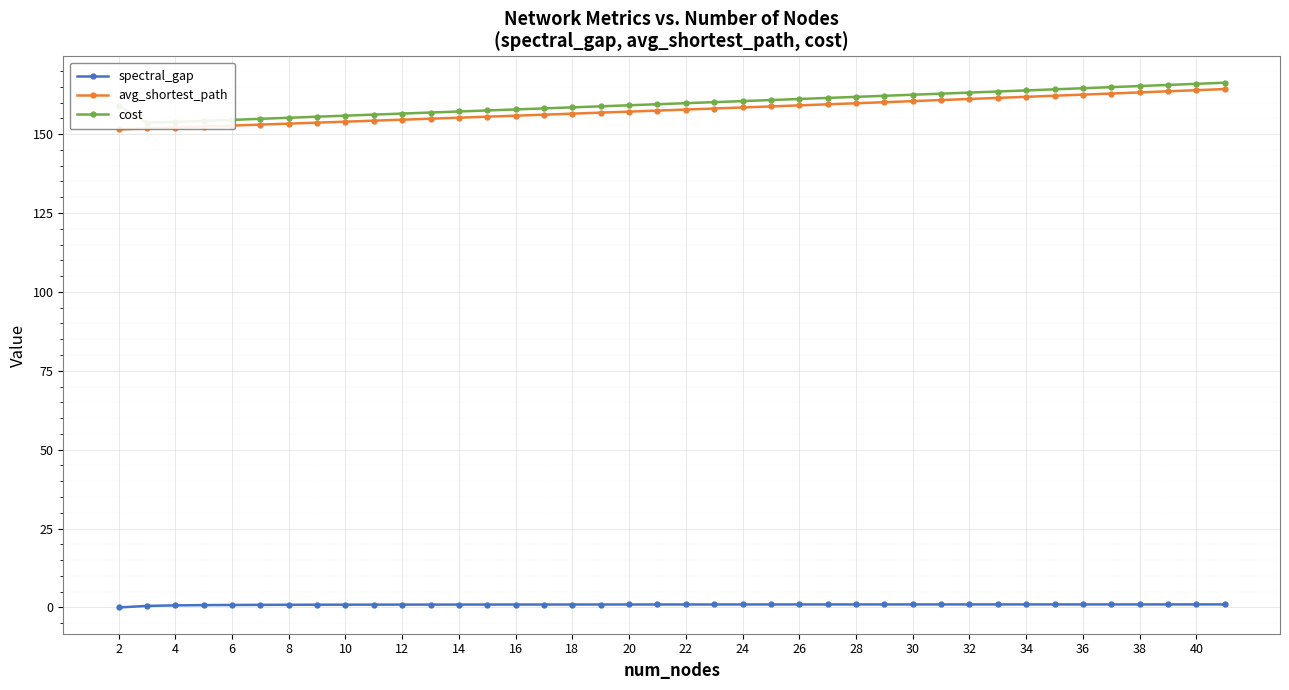

True or false: cost and avg_shortest_path intersect in this chart.

False